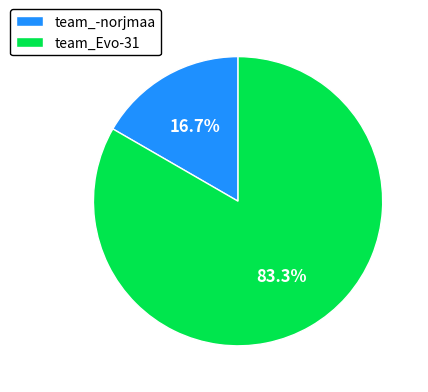

Which category accounts for the majority?

team_Evo-31